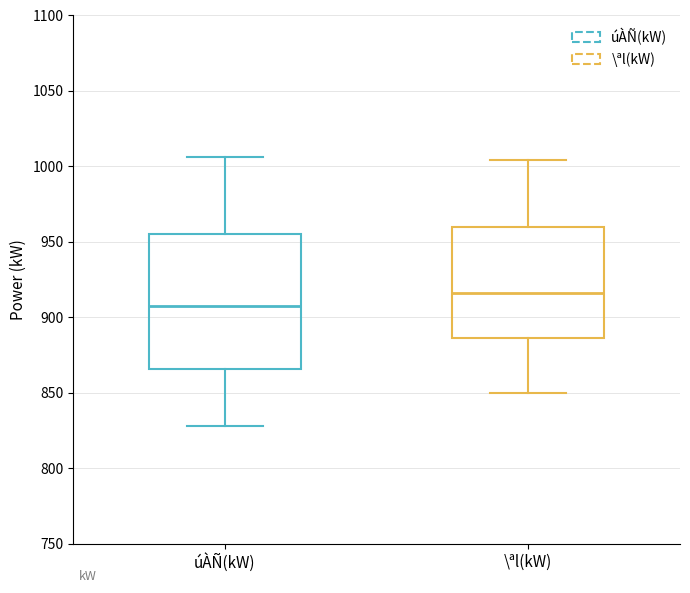

Reading left to right, read every box against the y-axis: the position of its median line, the range the box covers, and the ends of its whiskers. The values are not printed on the chart, so give them approximately, as read against the axis.

úÀÑ(kW): median 910, box 865 to 955, whiskers 830 to 1005
\ªl(kW): median 915, box 885 to 960, whiskers 850 to 1005